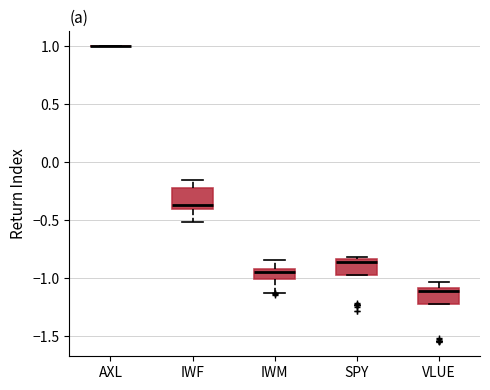

Where is the upper edge of the box for VLUE on the y-axis? The values are not printed on the chart, so give them approximately, as read against the axis.

-1.10